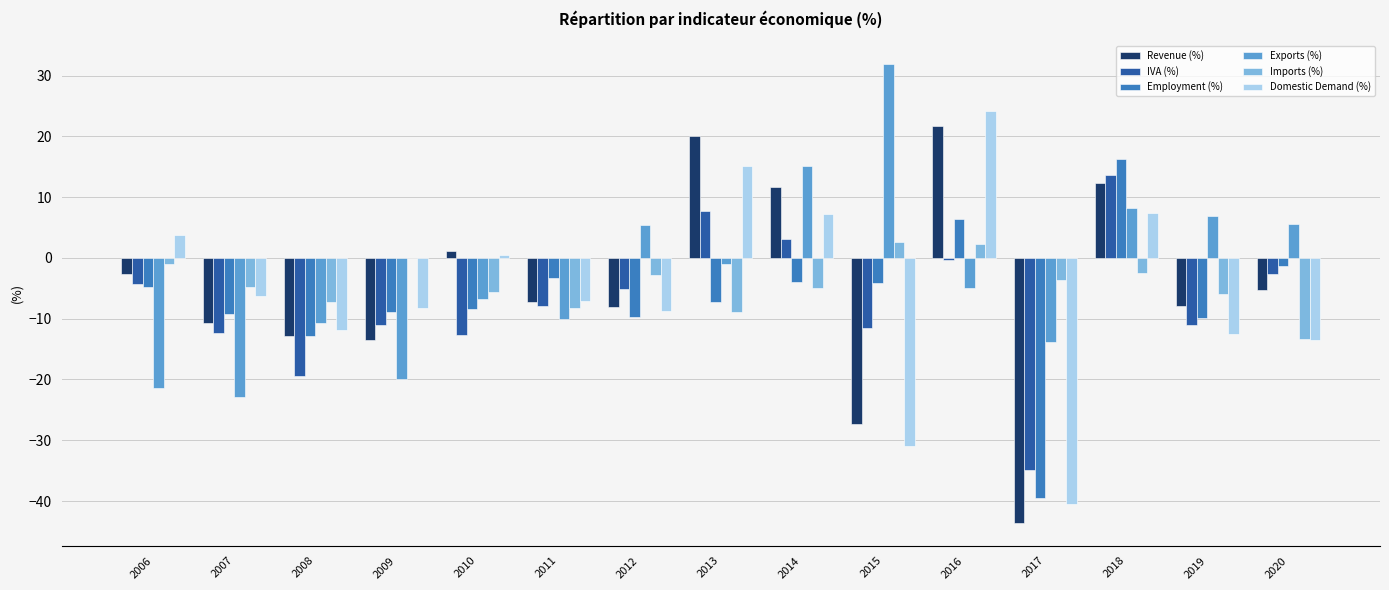

The value of Imports (%) at 2007 is -4.8. True or false?

True